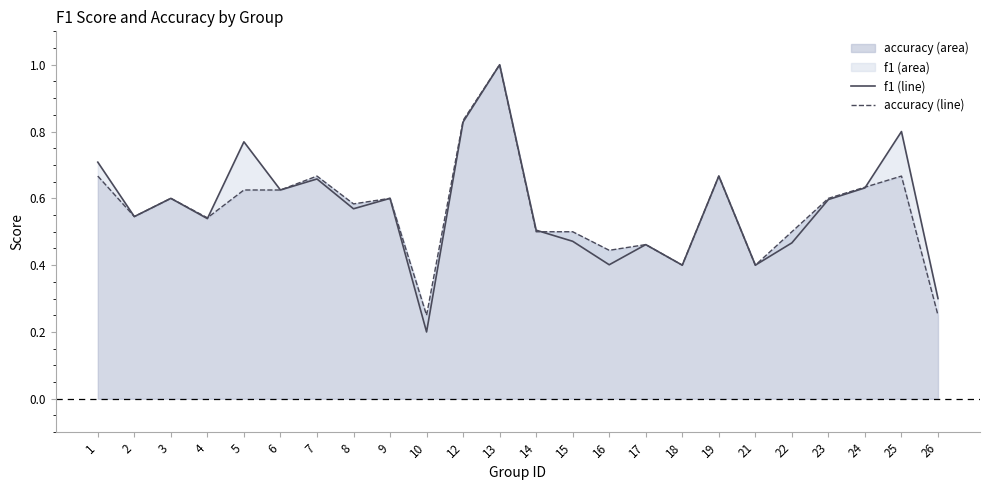

What is the value of the accuracy line point at the 7th from the left?

0.7